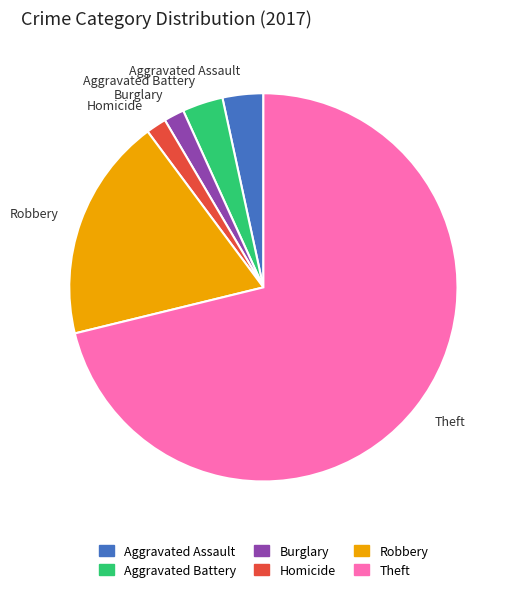

What is the ratio of the value at Theft to the value at Homicide?

42.0